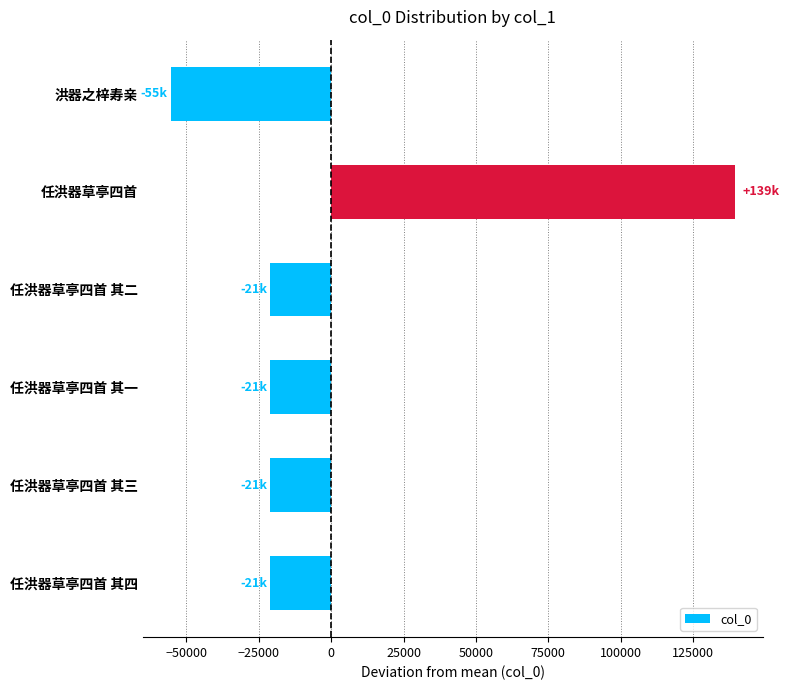

True or false: the data shows -21032 at 任洪器草亭四首 其三.

True